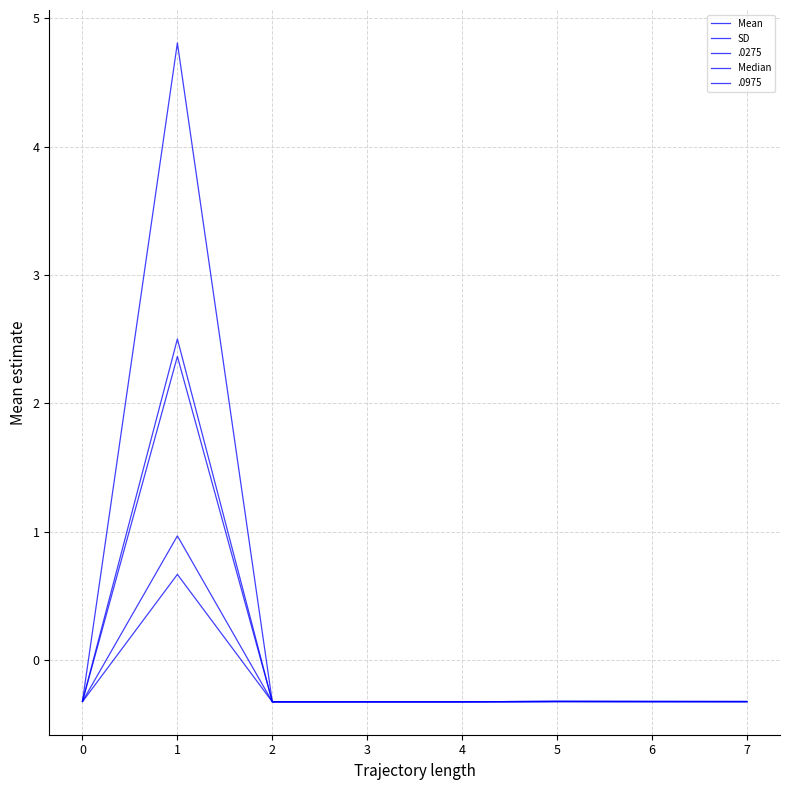

What is the value of the SD point at the 8th from the left?

-0.3